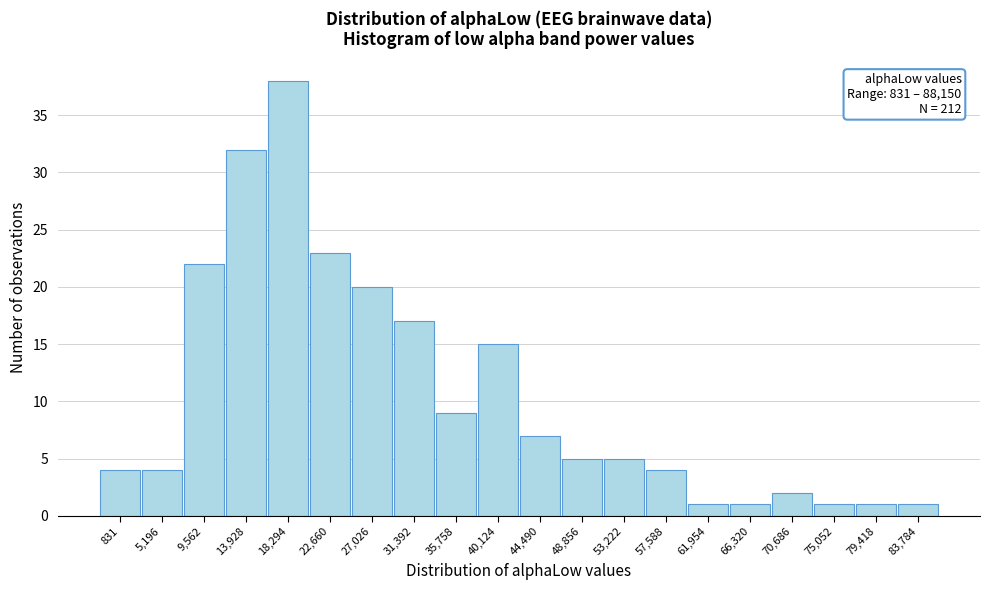

Reading right to left, what are all the values shown in this chart?

83,784=1	79,418=1	75,052=1	70,686=2	66,320=1	61,954=1	57,588=4	53,222=5	48,856=5	44,490=7	40,124=15	35,758=9	31,392=17	27,026=20	22,660=23	18,294=38	13,928=32	9,562=22	5,196=4	831=4